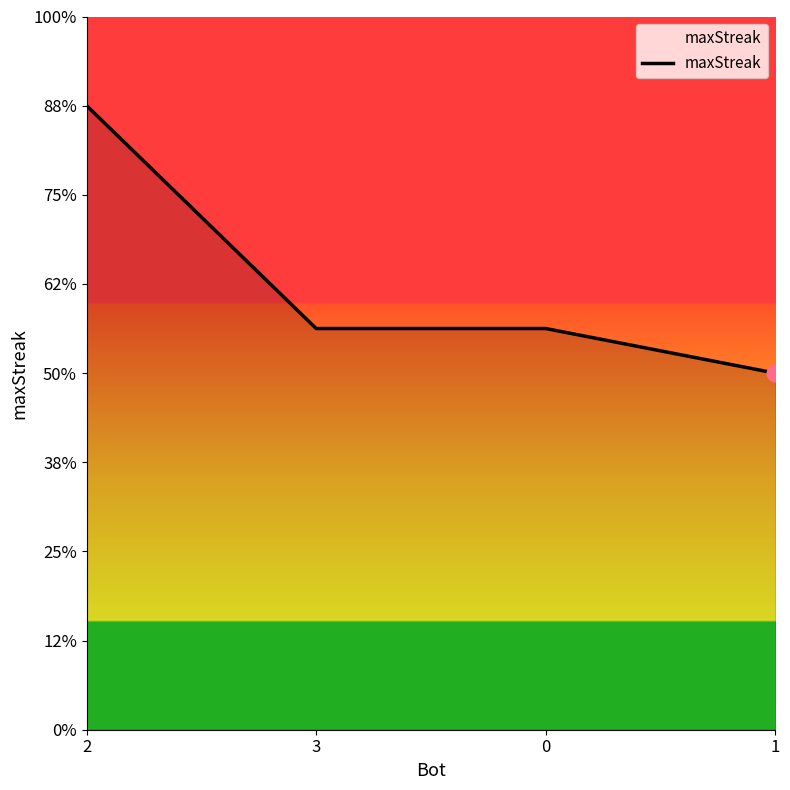

True or false: the data shows 29 at 0.

False